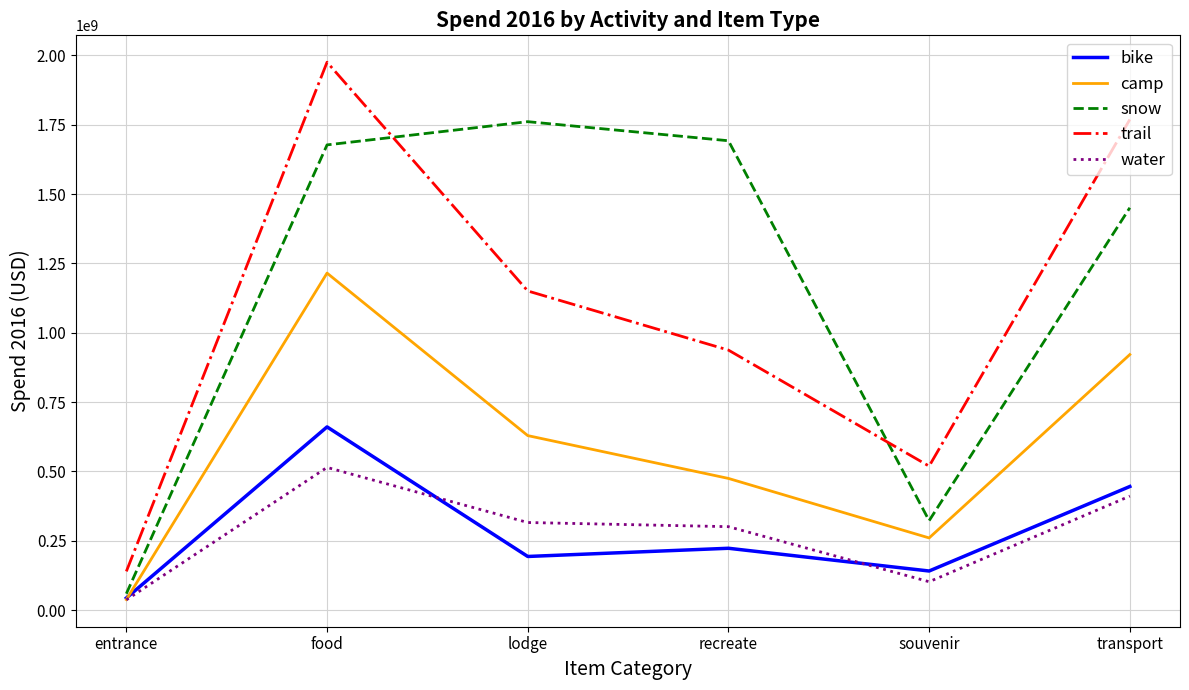

Reading right to left, extract all data points from this chart.

bike: 445522386.9	140737931.4	222739390.8	193165839.7	660425578.7	43346084.0
camp: 921301145.0	260000715.8	474629382.4	629080357.6	1215131403.2	37834500.7
snow: 1450813926.2	322257226.9	1692462078.9	1761252210.3	1677509710.6	59031618.4
trail: 1769063999.3	518864193.3	937443008.0	1150694572.9	1975681602.1	139384576.5
water: 410864297.8	102068772.5	300634540.0	315627121.0	514314437.6	36746784.3